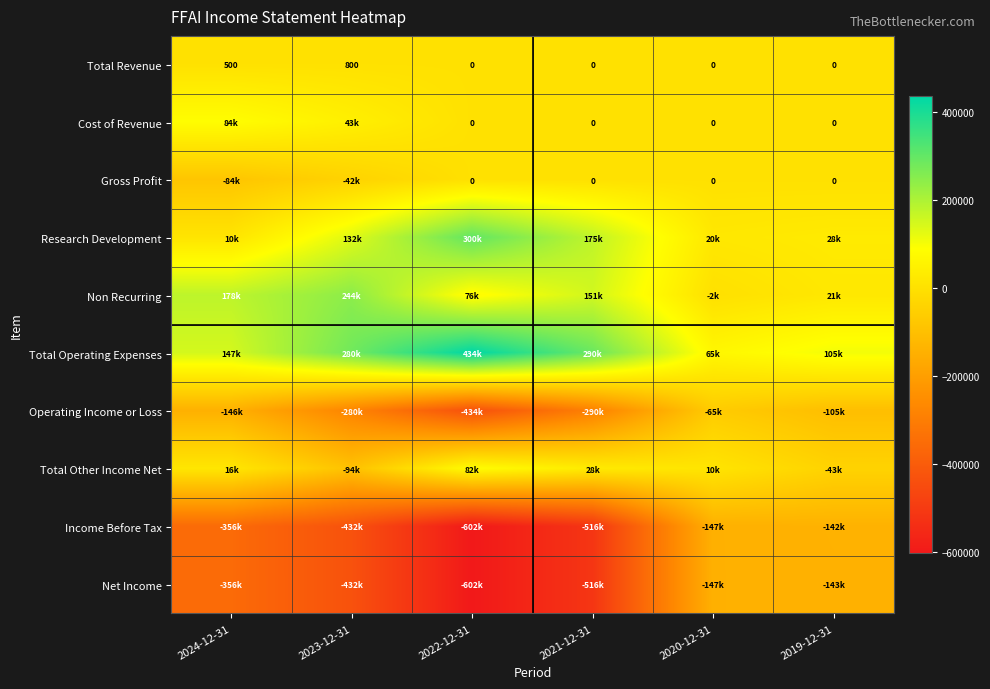

What is the sum of all Total Revenue values?

1300